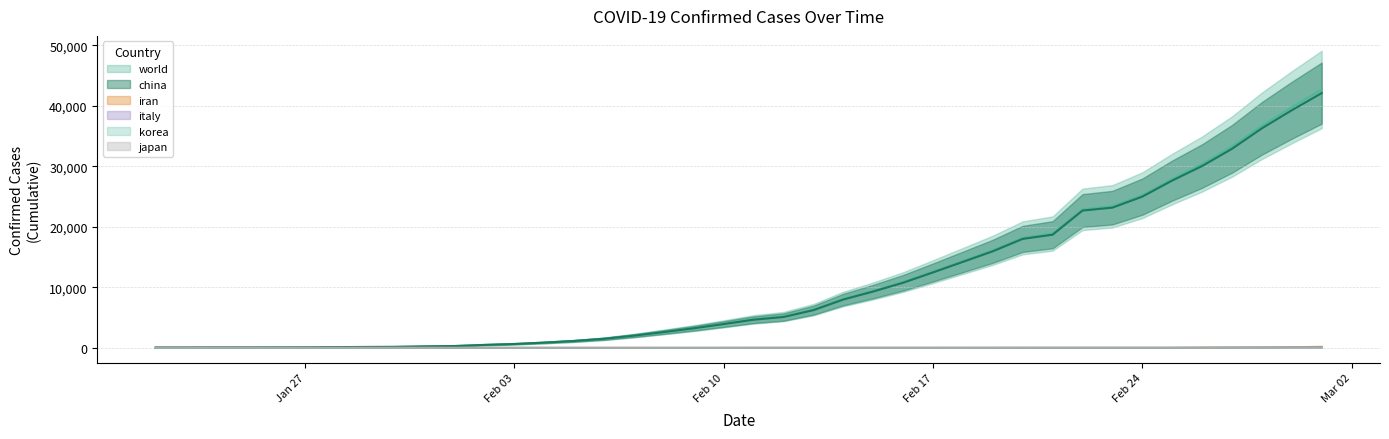

What are all the series names shown in the legend?

world, china, italy, korea, japan, iran